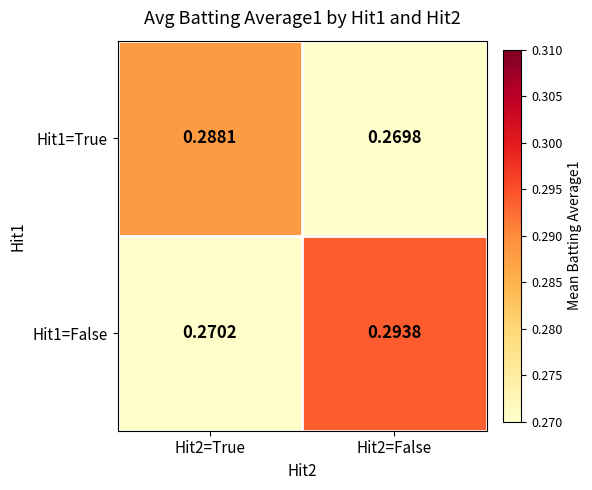

What is the total value across all series at Hit2=False?

0.6